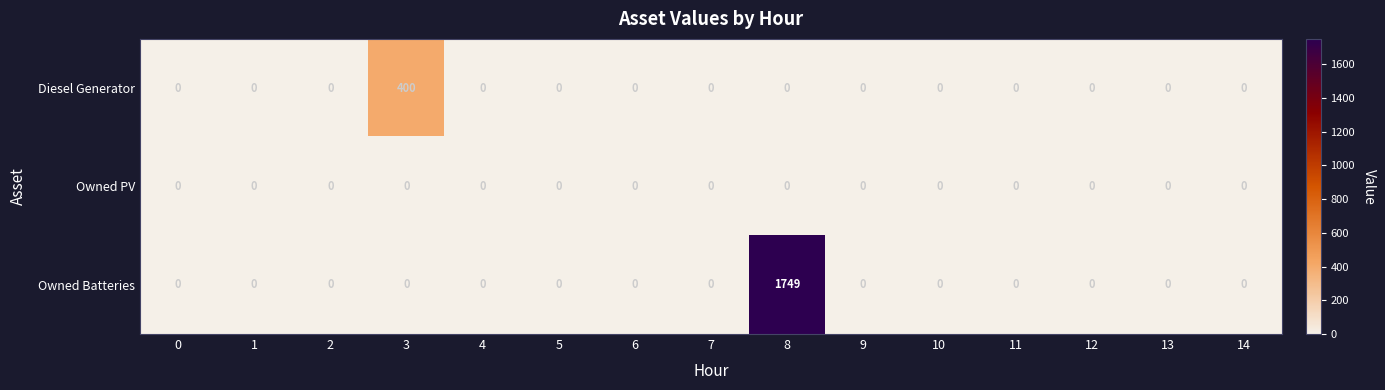

Rank the series by their maximum value, from lowest to highest.

Owned PV, Diesel Generator, Owned Batteries